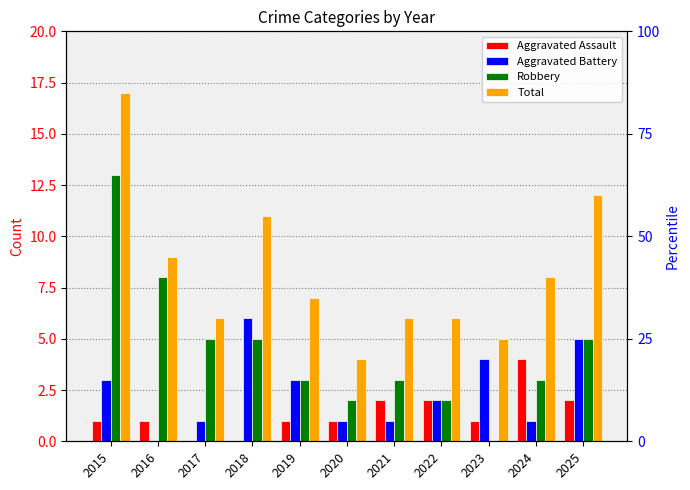

Between 2022 and 2024, which is larger?

2024